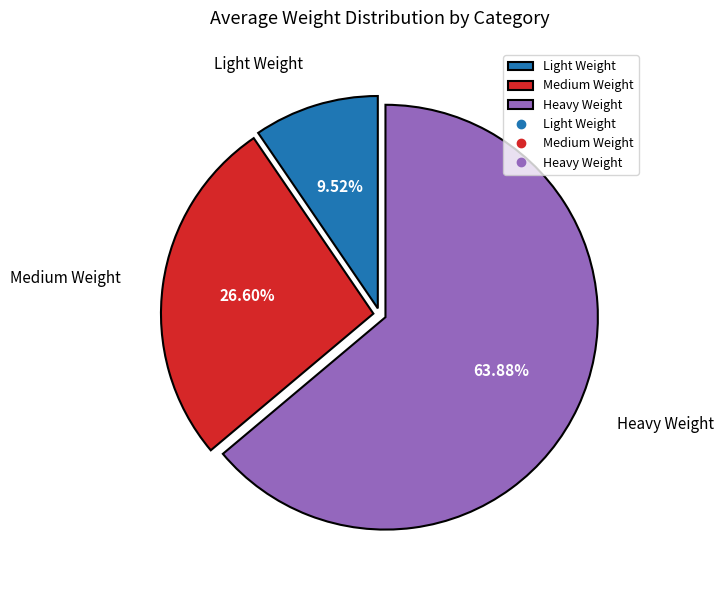

True or false: Light Weight accounts for 2% of the total.

False